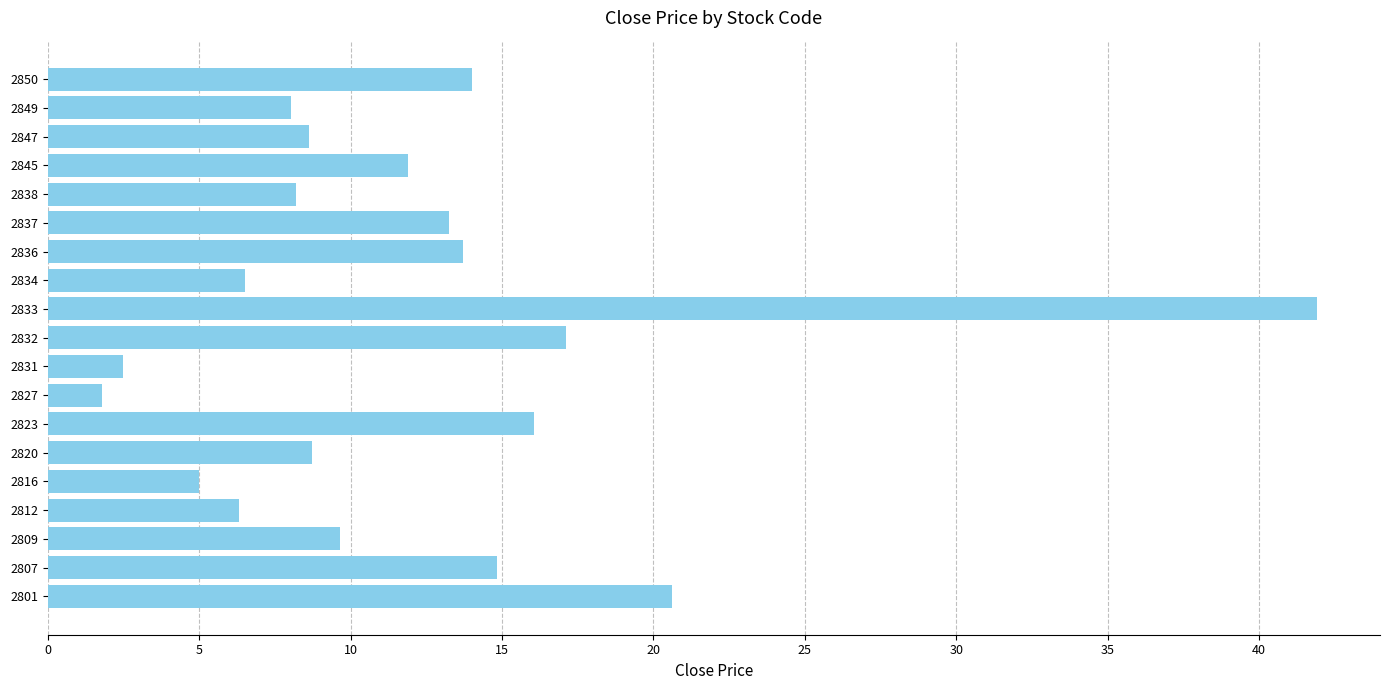

The chart shows a value of 6.5 at 2834. True or false?

True